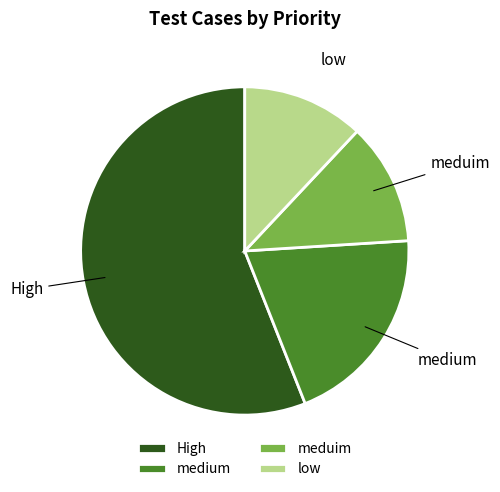

Which slice is the largest?

High